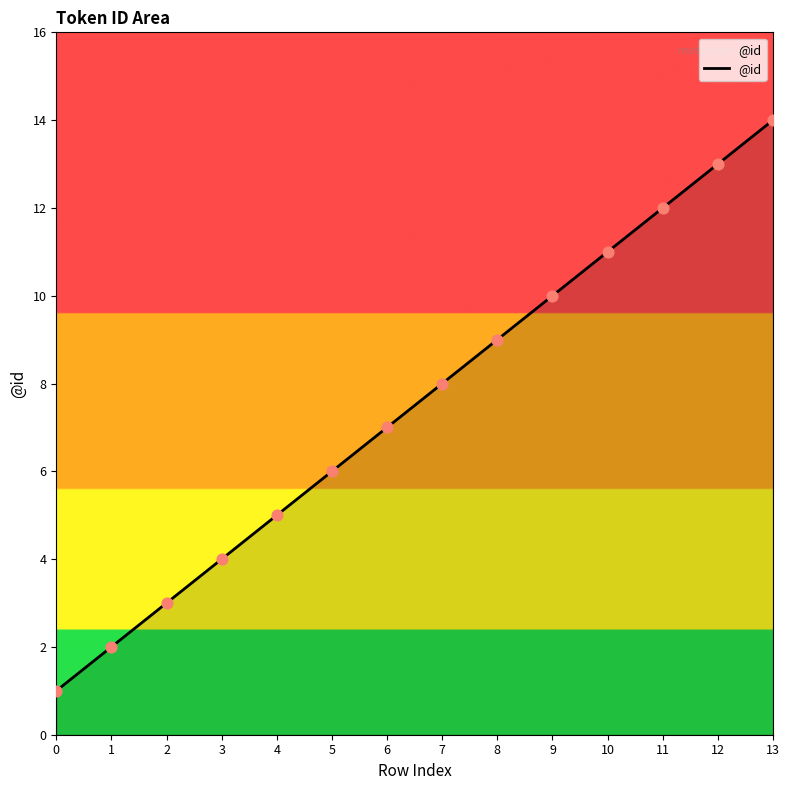

Approximately how many times larger is the value at 4 compared to 0?

5.0